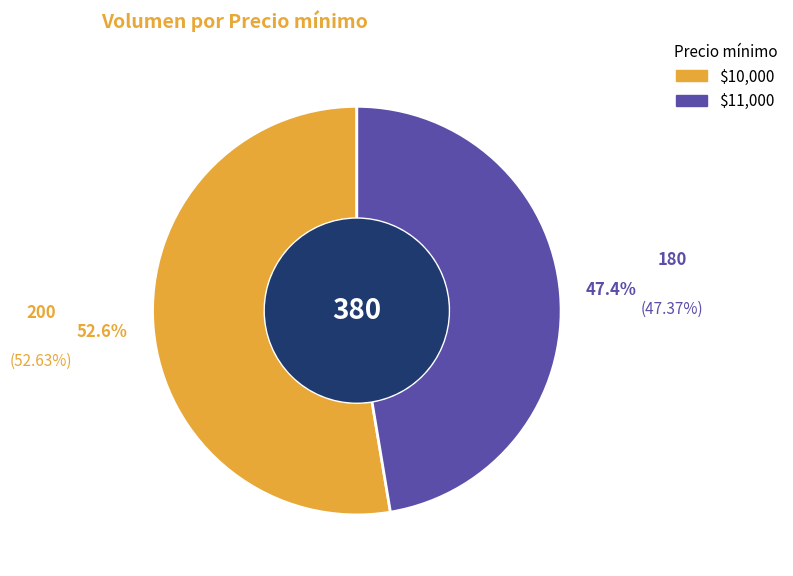

Does any single category account for the majority?

Yes